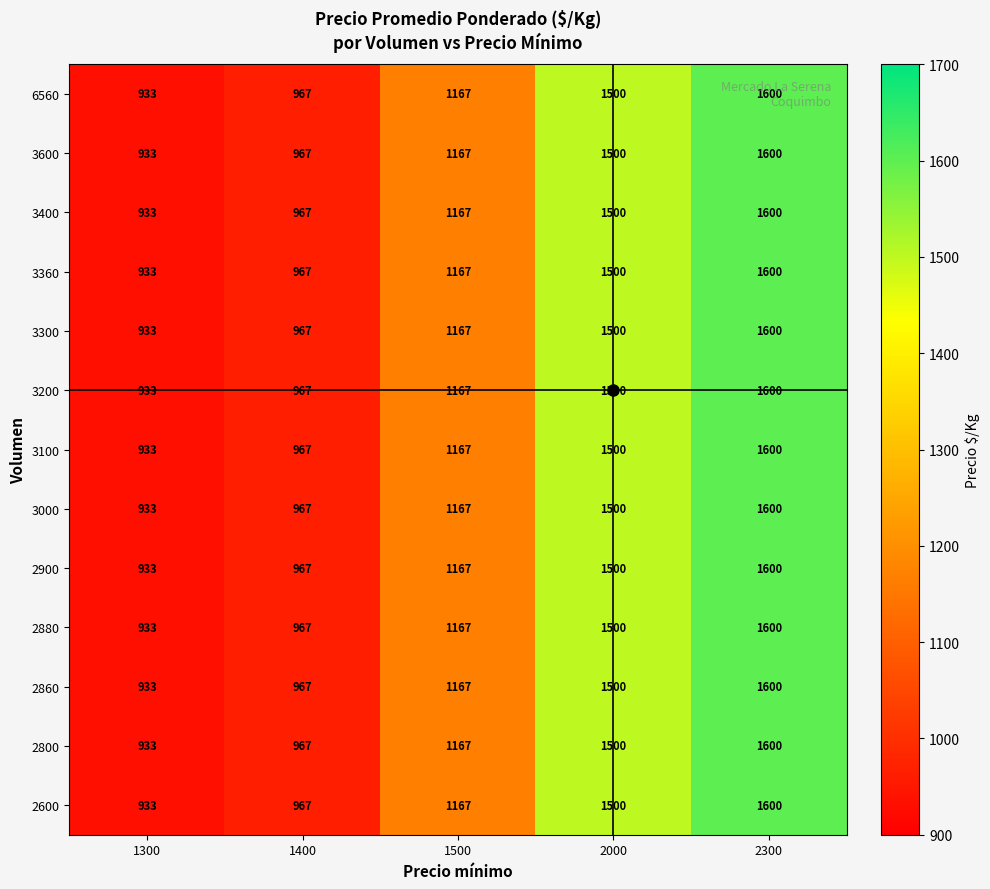

What is the difference between the 3360 values at 2300 and 2000?

100